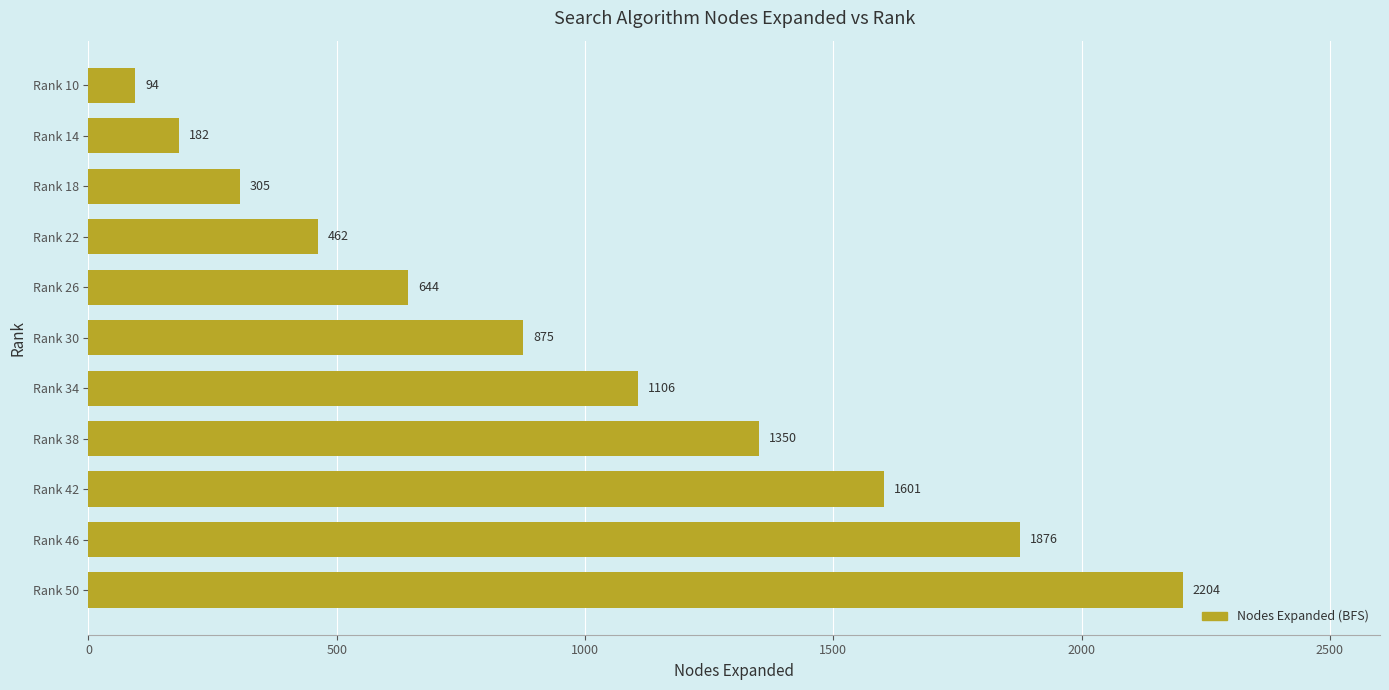

What is the ratio of the value at Rank 46 to the value at Rank 34?

1.7